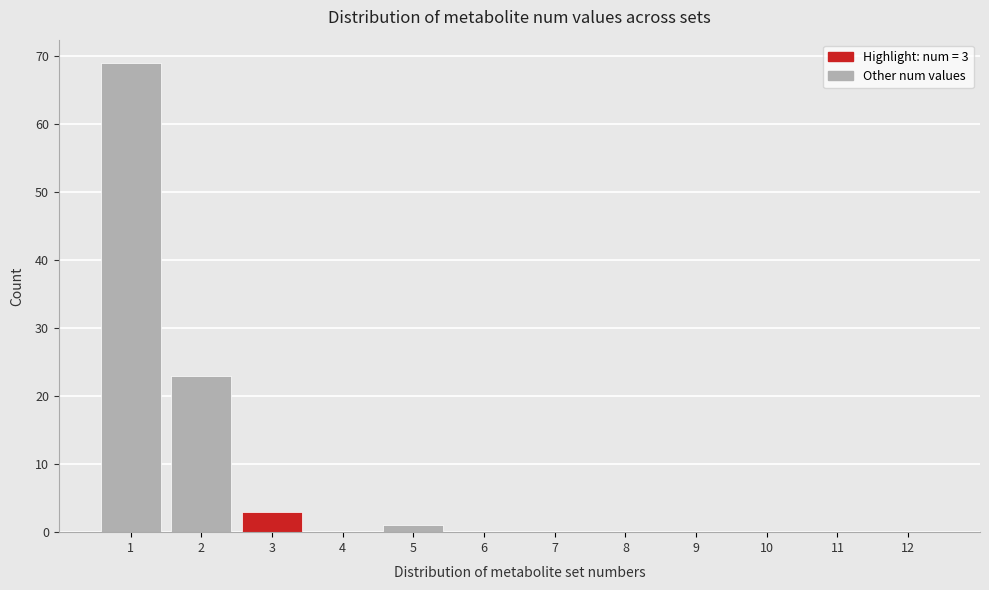

Over which range of the x-axis is the bar tallest?

0.5 to 1.5